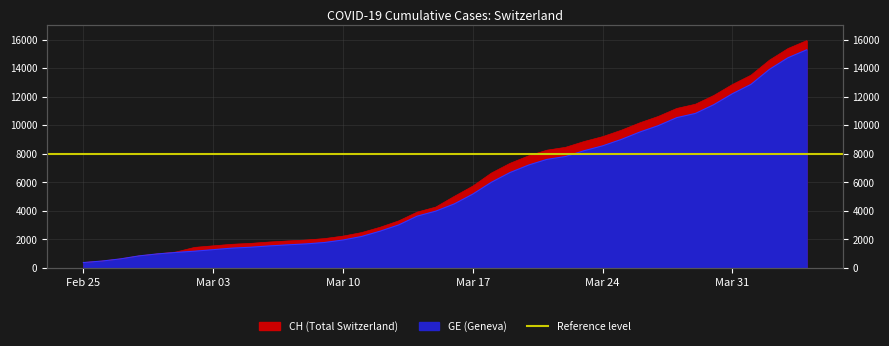

What is the difference between the highest and lowest values at Mar 17?

557